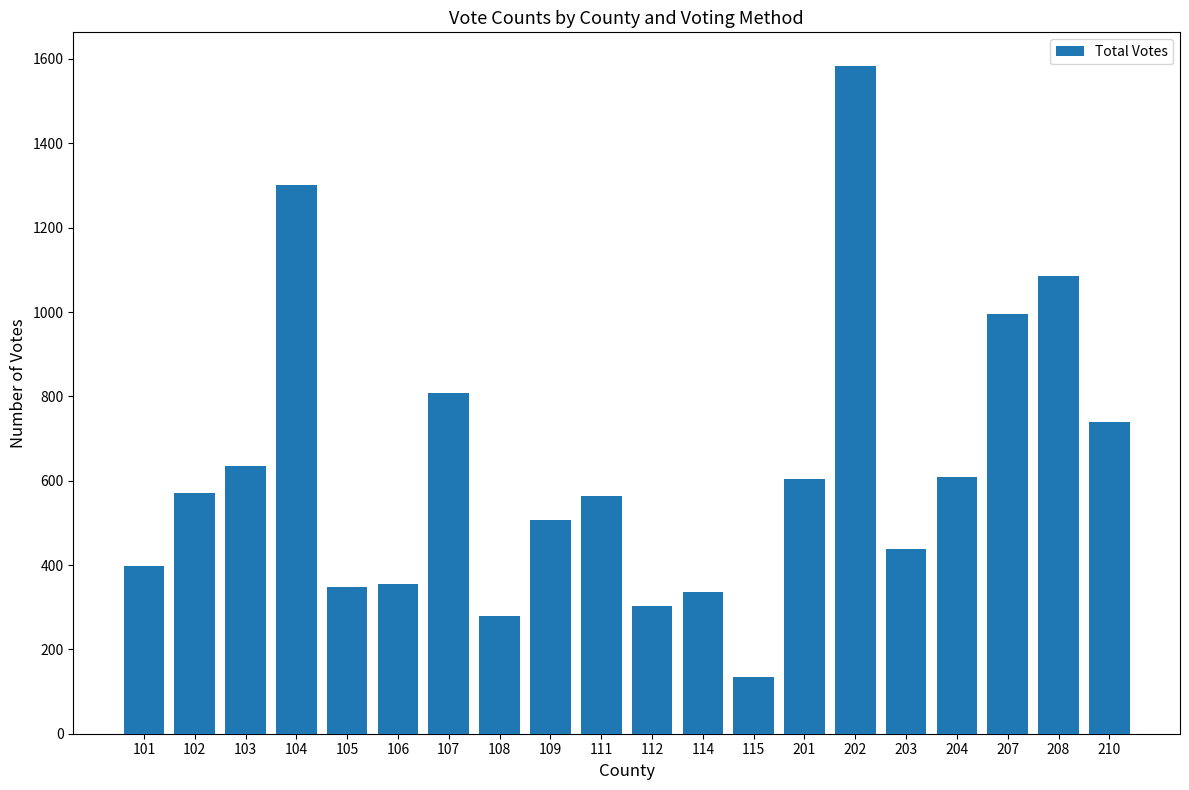

True or false: the data shows 1302 at 104.

True